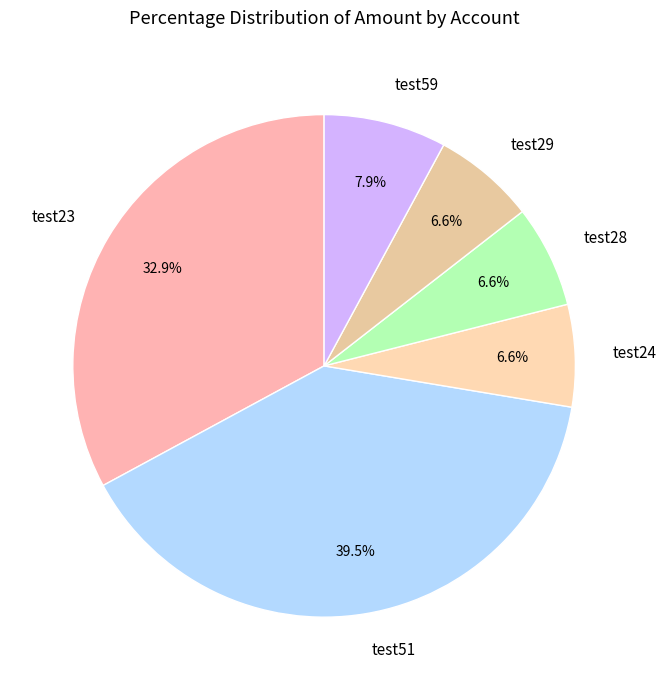

Which has a higher value, test23 or test59?

test23